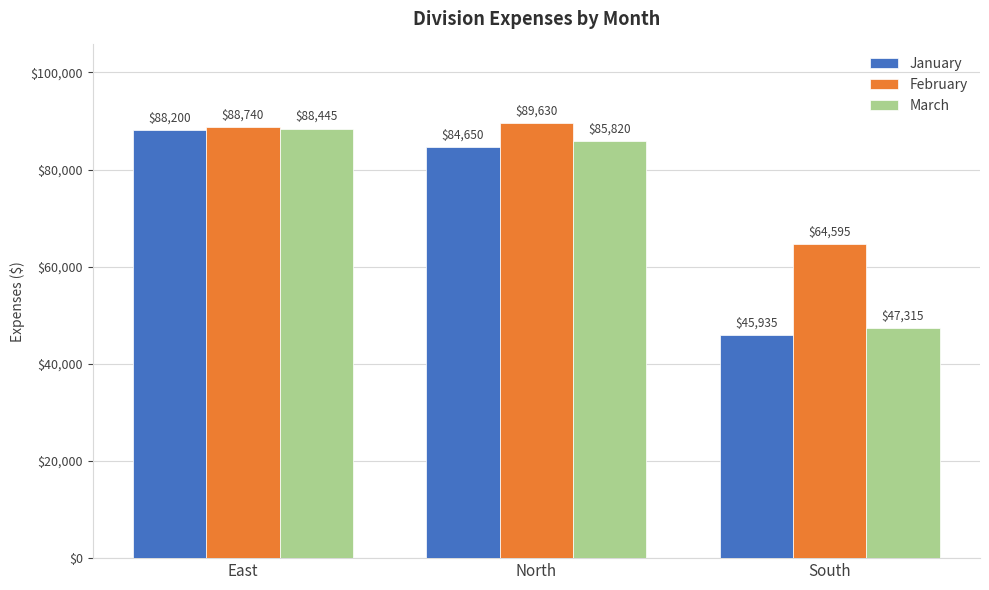

What is the label of the 3rd bar from the left?

South